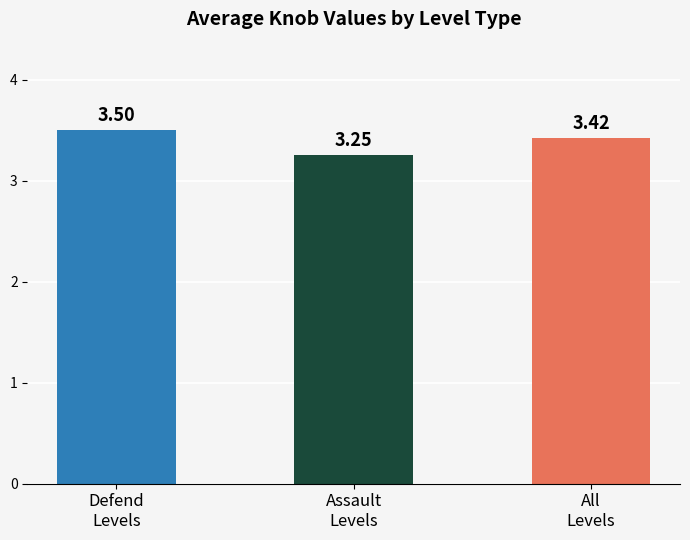

Which has a higher value, Assault
Levels or All
Levels?

All
Levels